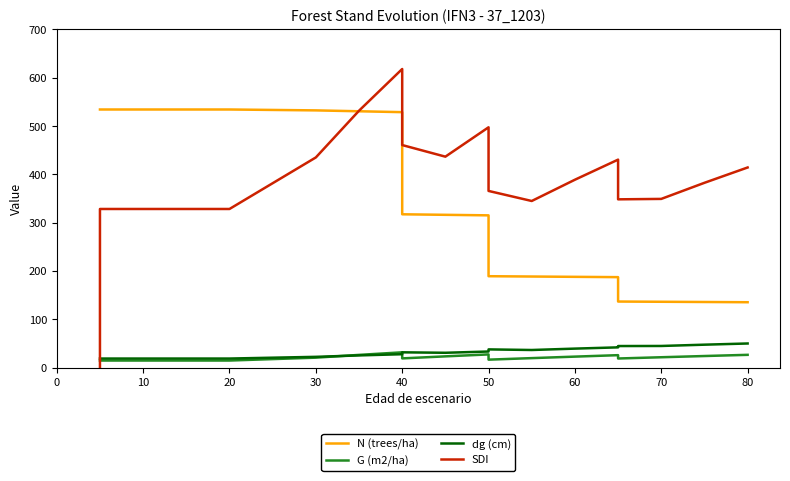

Reading left to right, what are all the values shown in this chart?

N (trees/ha): 534.0	534.0	534.0	534.0	534.0	532.2	530.4	528.5	317.1	316.0	314.9	189.0	188.3	187.7	187.0	136.5	136.1	135.6	135.1
G (m2/ha): 14.4	14.4	14.4	14.4	14.4	20.4	26.1	31.4	18.9	23.1	27.1	16.2	19.4	22.5	25.5	18.6	21.2	23.8	26.2
dg (cm): 18.5	18.5	18.5	18.5	18.5	22.1	25.0	27.5	31.4	30.5	33.1	37.5	36.2	39.1	41.7	44.4	44.6	47.2	49.7
SDI: 0.0	328.1	328.1	328.1	328.1	434.8	531.5	617.9	460.4	436.4	497.2	365.5	344.7	388.7	430.3	348.1	349.0	382.3	414.0